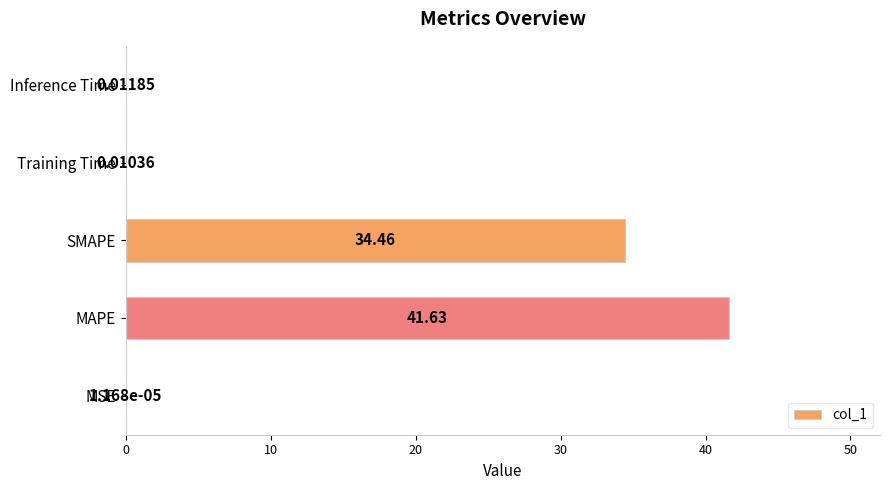

Between MSE and Training Time, which is larger?

Training Time